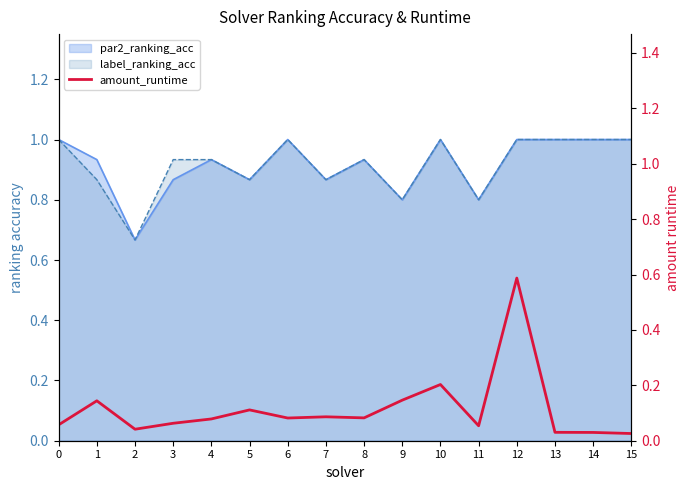

At which category does the data reach its first local valley?

2